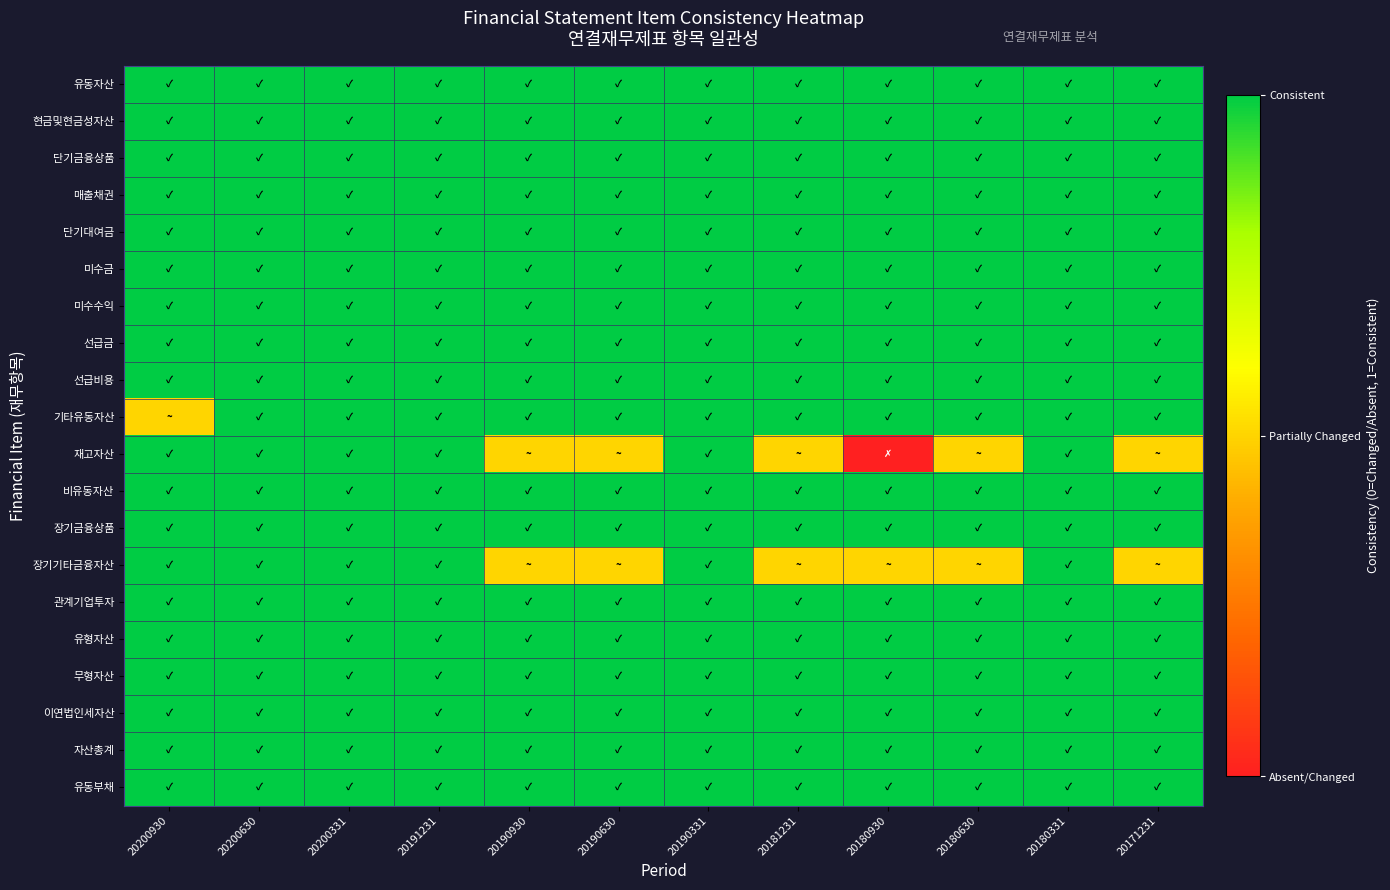

Rank the series by their maximum value, from highest to lowest.

유동자산, 현금및현금성자산, 단기금융상품, 매출채권, 단기대여금, 미수금, 미수수익, 선급금, 선급비용, 기타유동자산, 재고자산, 비유동자산, 장기금융상품, 장기기타금융자산, 관계기업투자, 유형자산, 무형자산, 이연법인세자산, 자산총계, 유동부채